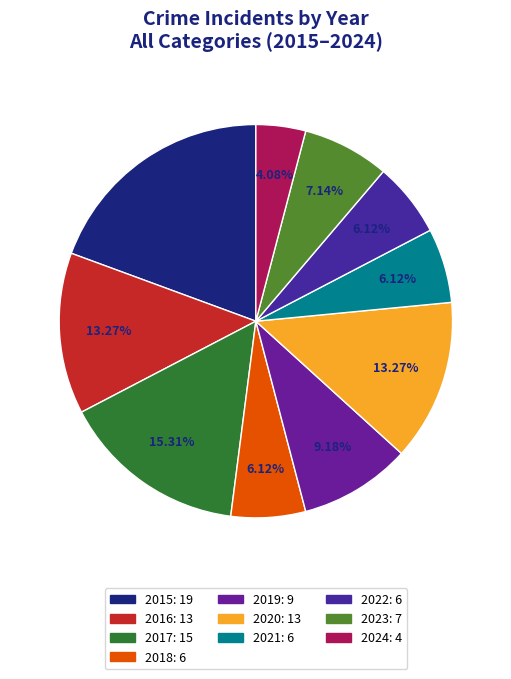

To the nearest percent, what percentage of the pie is 2023?

7%